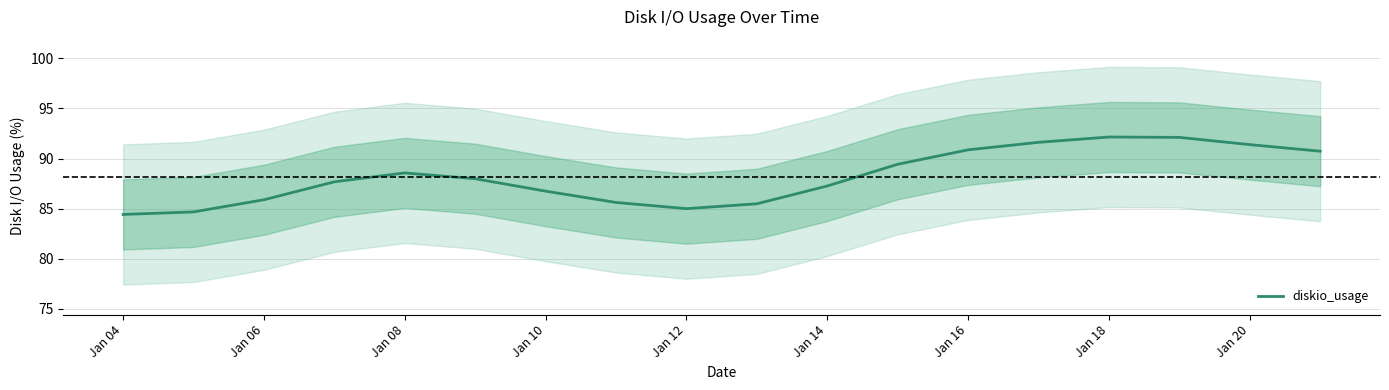

What is the sum of all values?

1587.5